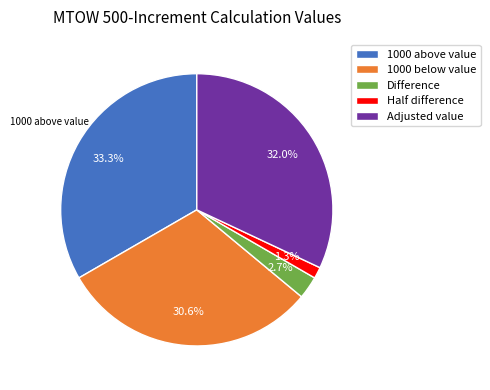

Does 1000 below value represent more than half of the total?

No